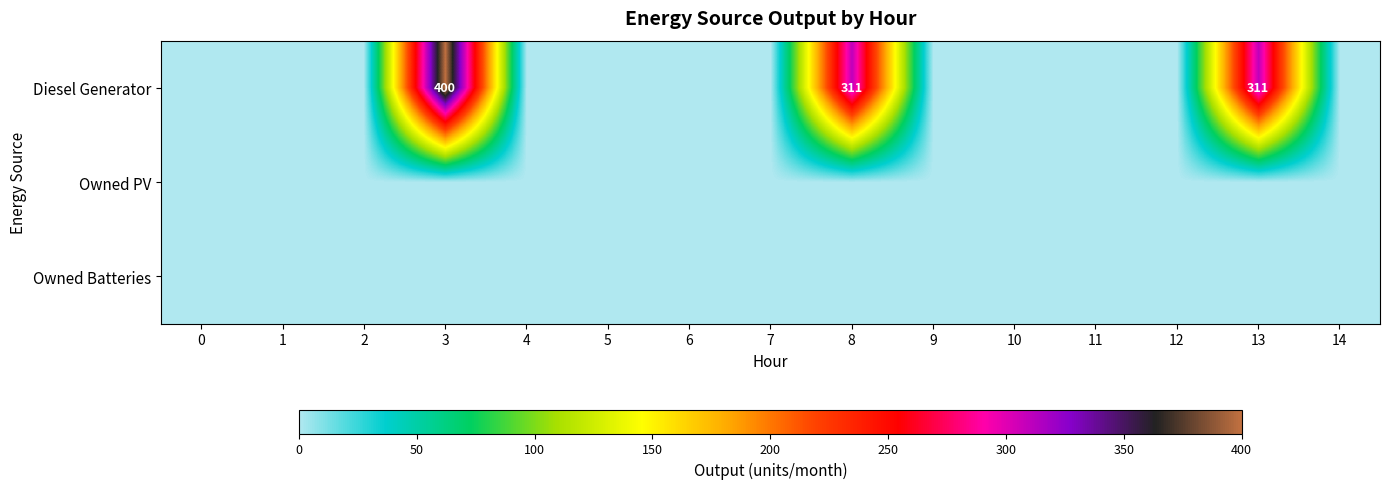

The value of Diesel Generator at 8 is 311. True or false?

True